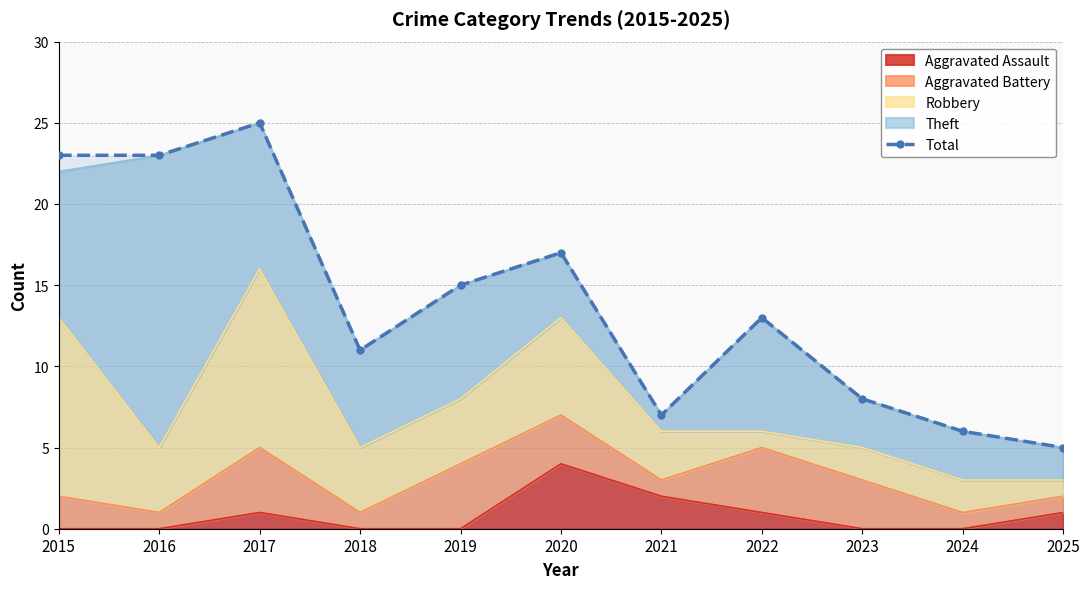

The chart shows a value of 2 at 2024. True or false?

False